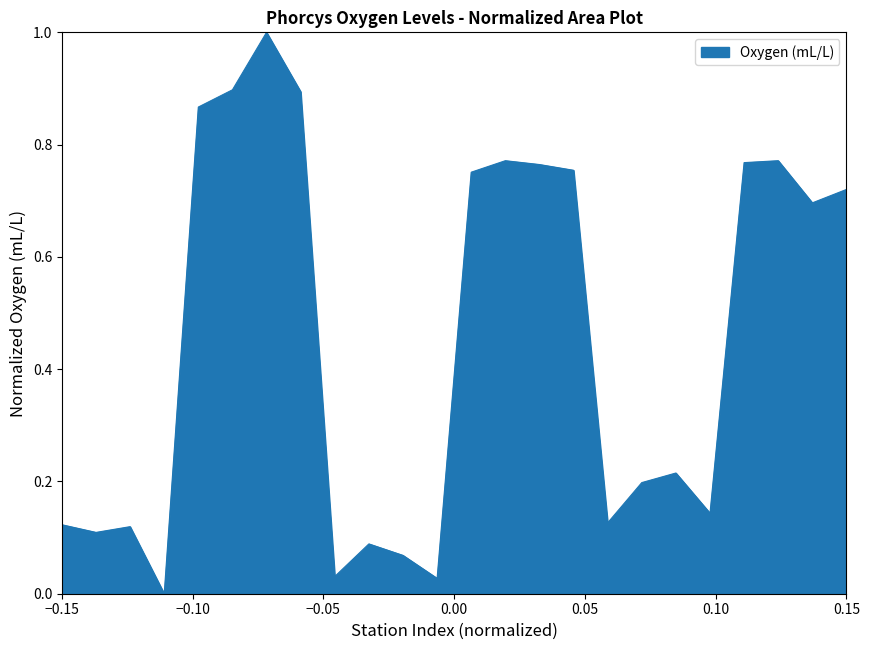

What is the difference between the maximum and minimum values?

1.0